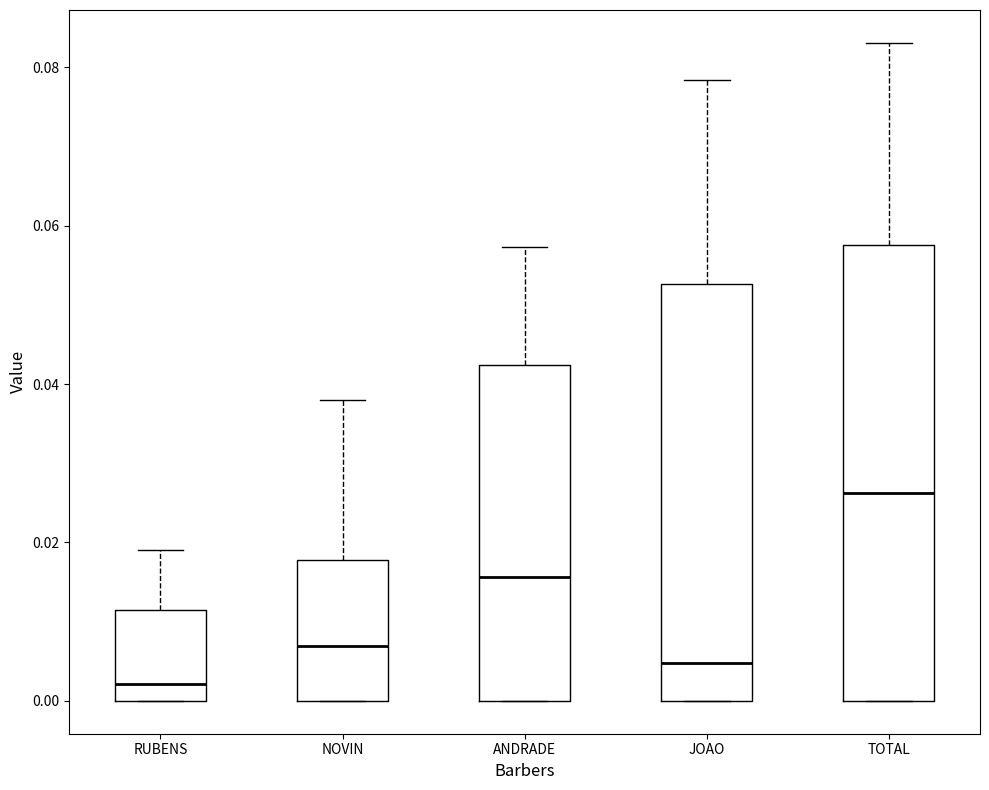

Comparing the boxes themselves (not the whiskers), which one is the tallest?

TOTAL